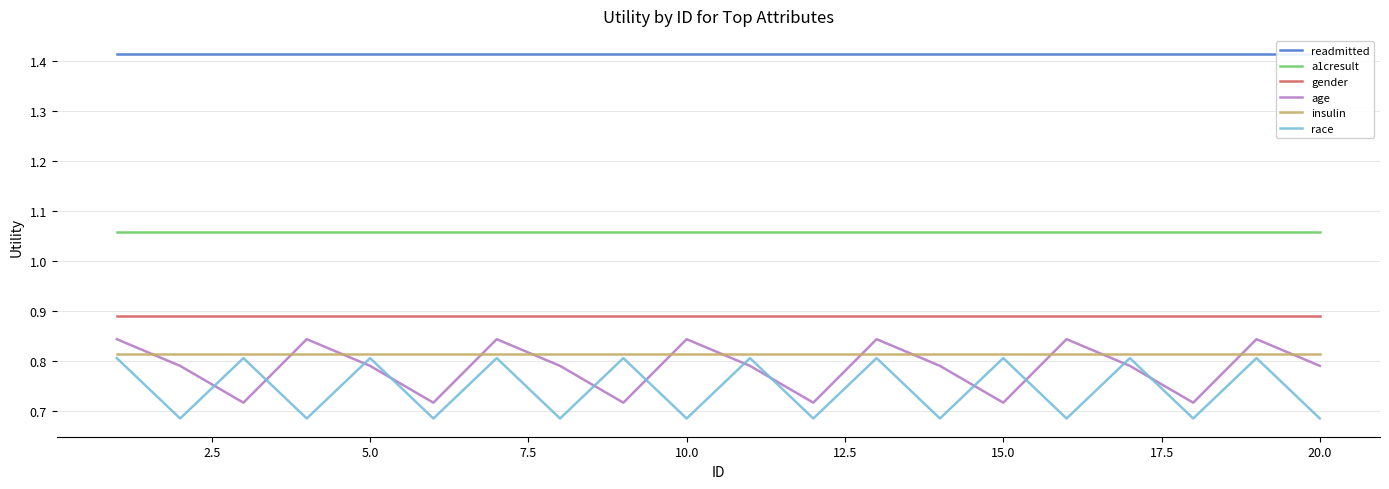

How many times do insulin and age cross each other?

13